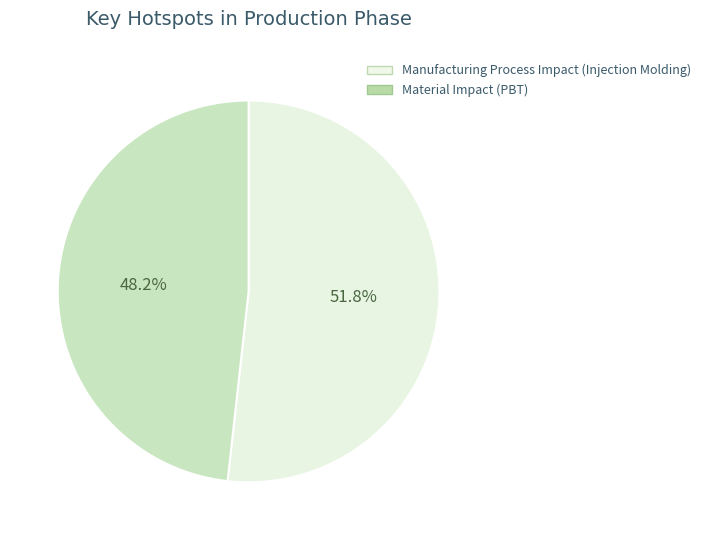

Count the number of slices in the pie.

2